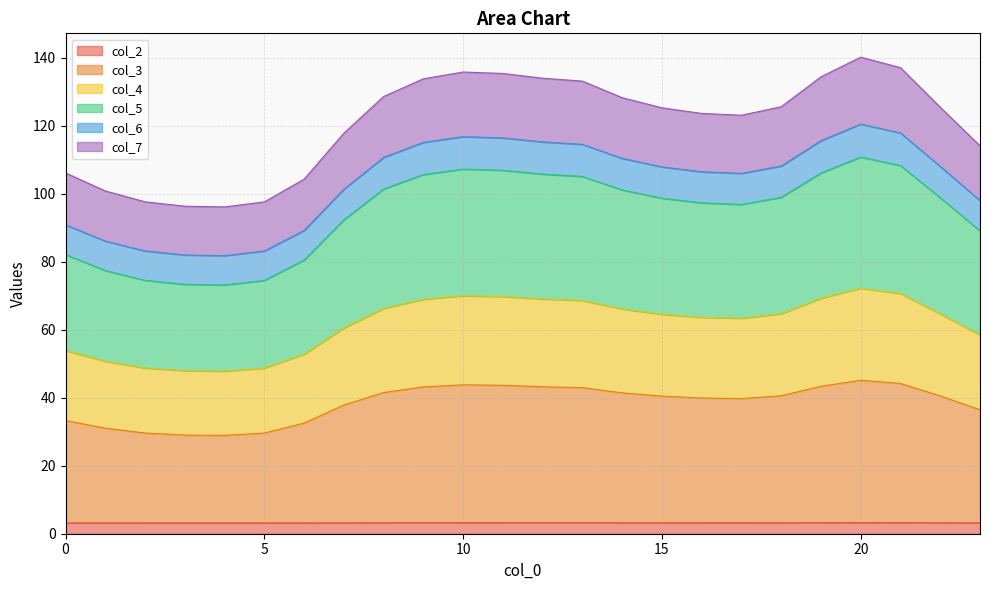

What is the highest value of the col_2 series?

3.2